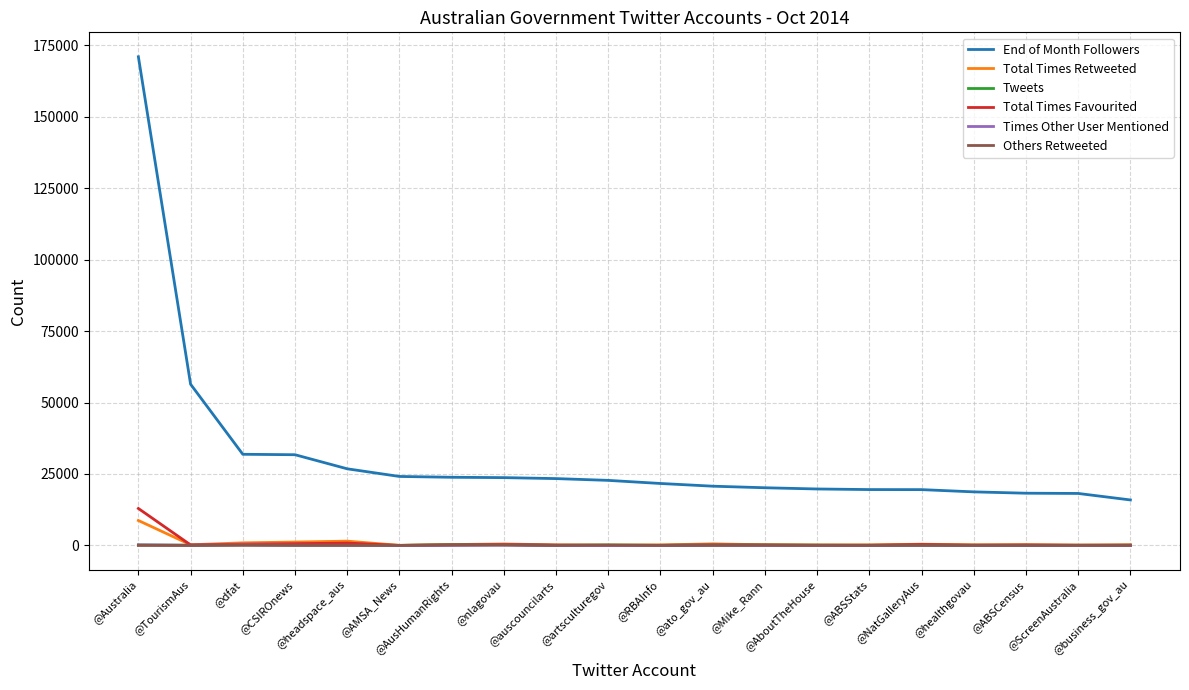

Which series has the widest spread of values?

End of Month Followers